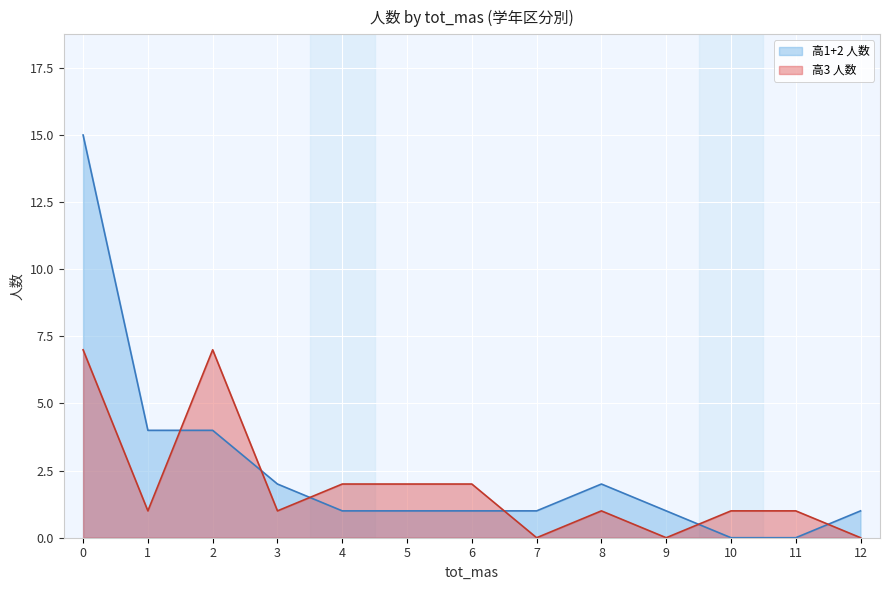

Is it true that 高1+2 人数 equals 0 at 12?

False